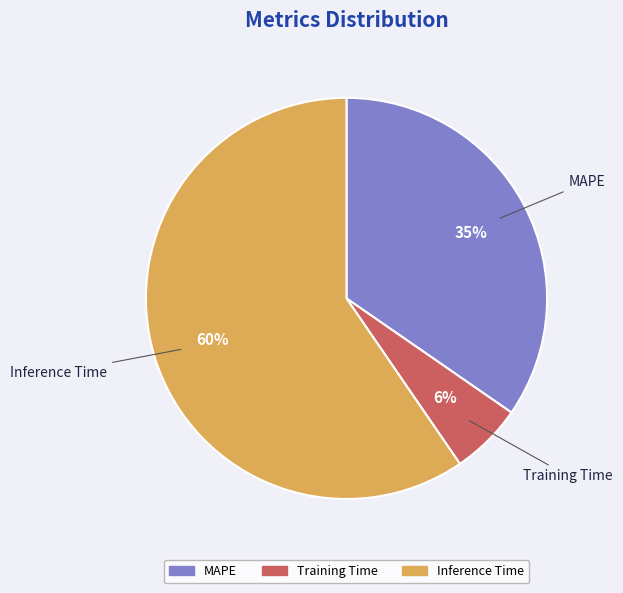

What is the majority slice?

Inference Time